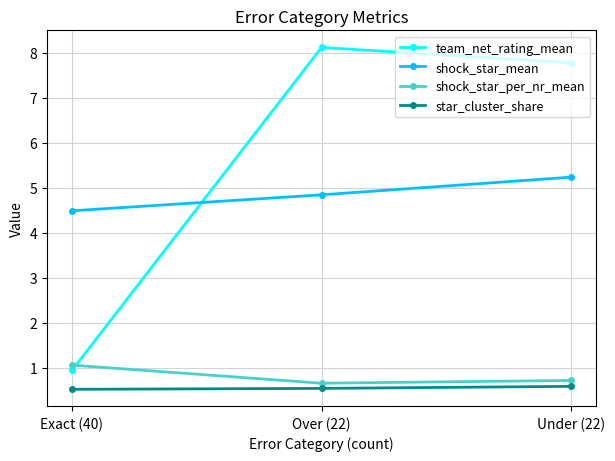

What is the difference between the maximum and minimum values in the team_net_rating_mean series?

7.2